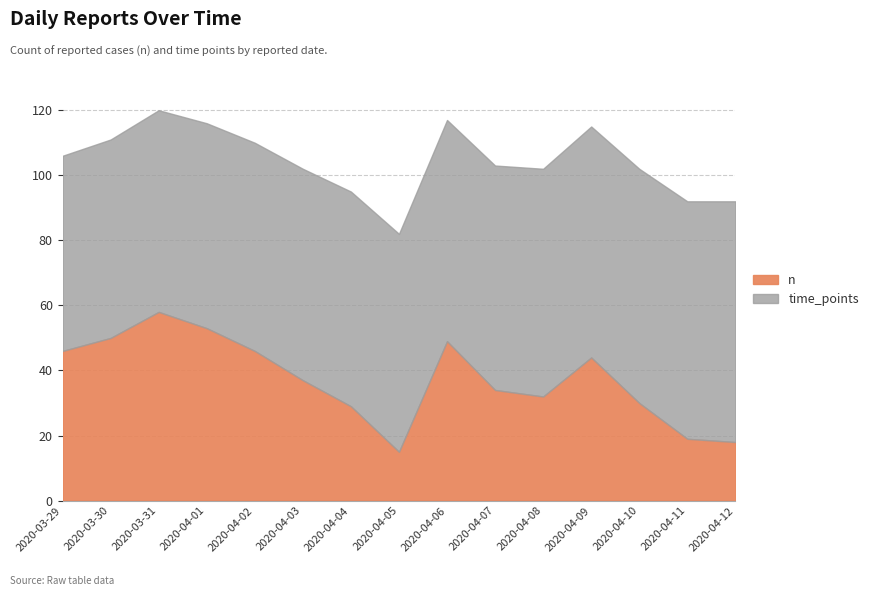

Rank the categories by n value from lowest to highest.

2020-04-05, 2020-04-12, 2020-04-11, 2020-04-04, 2020-04-10, 2020-04-08, 2020-04-07, 2020-04-03, 2020-04-09, 2020-03-29, 2020-04-02, 2020-04-06, 2020-03-30, 2020-04-01, 2020-03-31